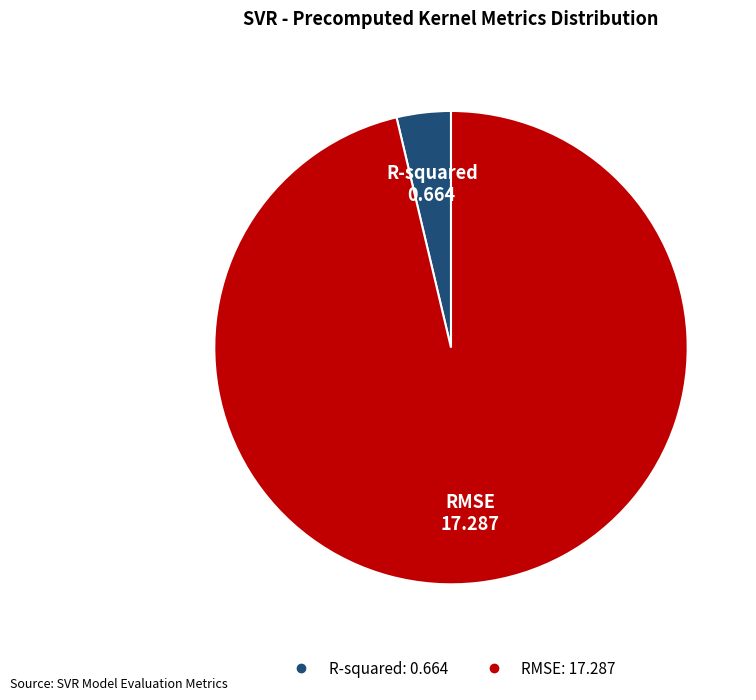

Which slice is the smallest?

R-squared